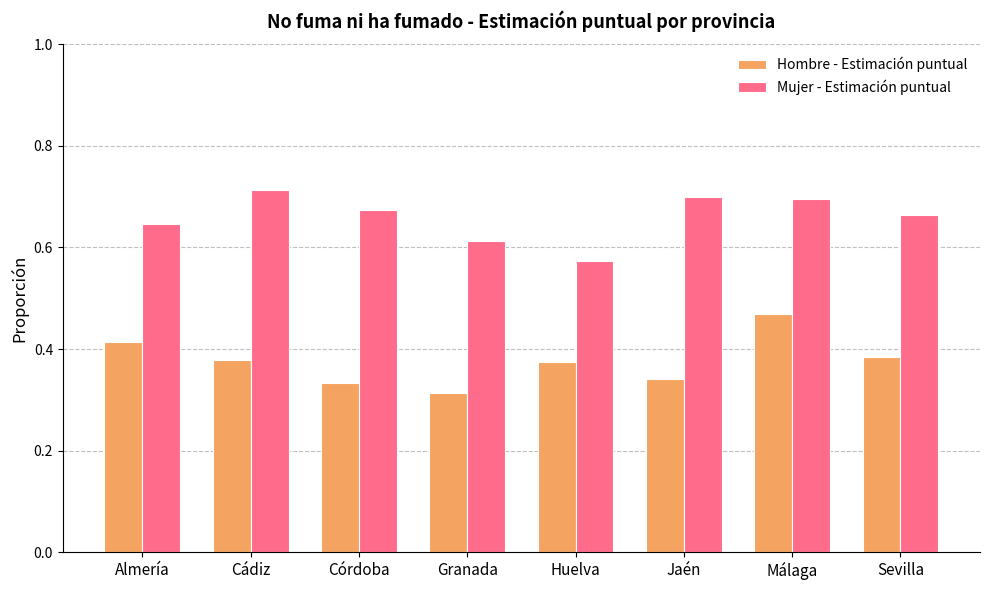

Between Huelva and Jaén, which series saw the biggest shift?

Mujer - Estimación puntual